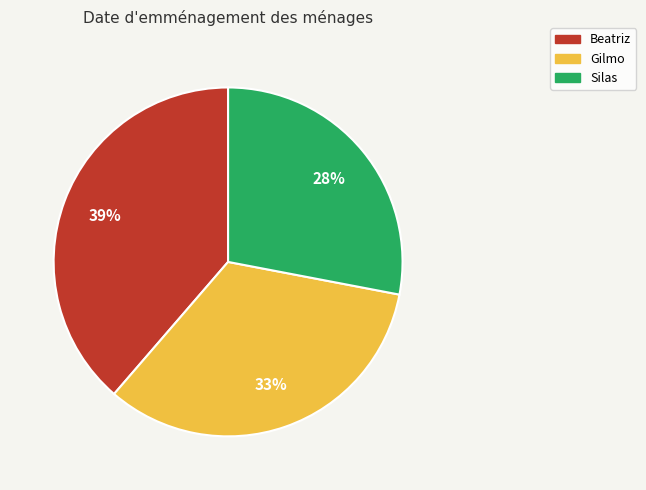

Between Beatriz and Gilmo, which is larger?

Beatriz